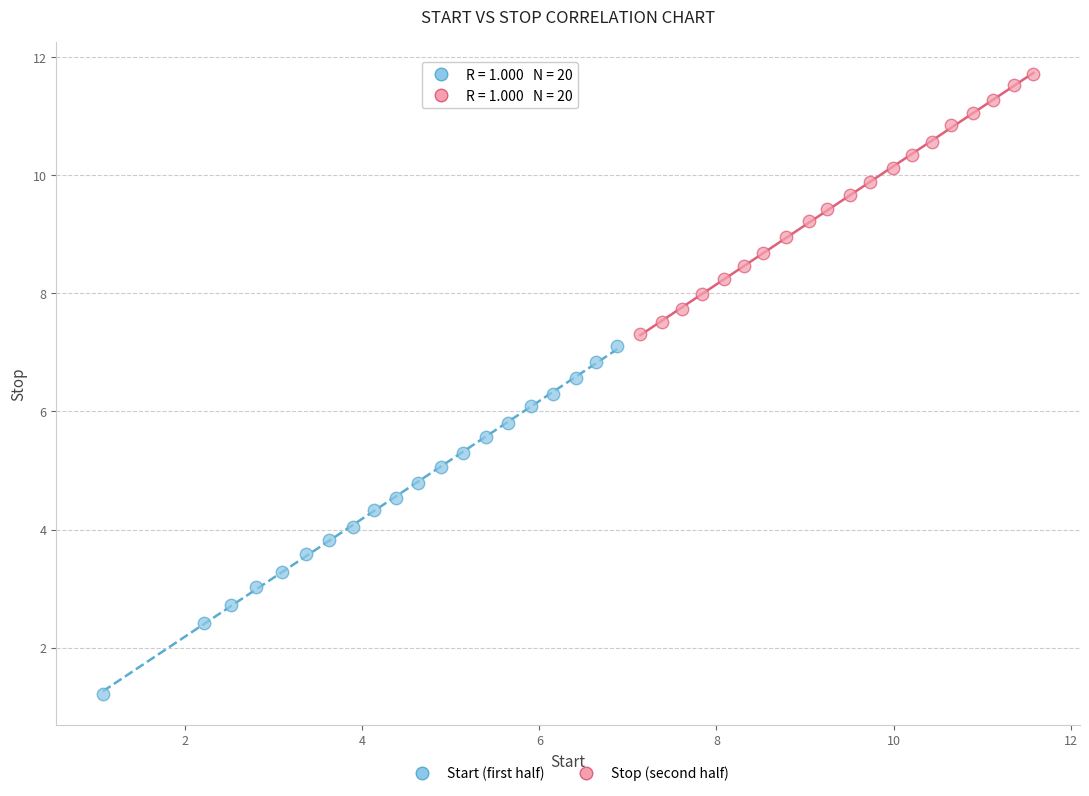

Which series has the widest spread of Y values?

Start (first half)